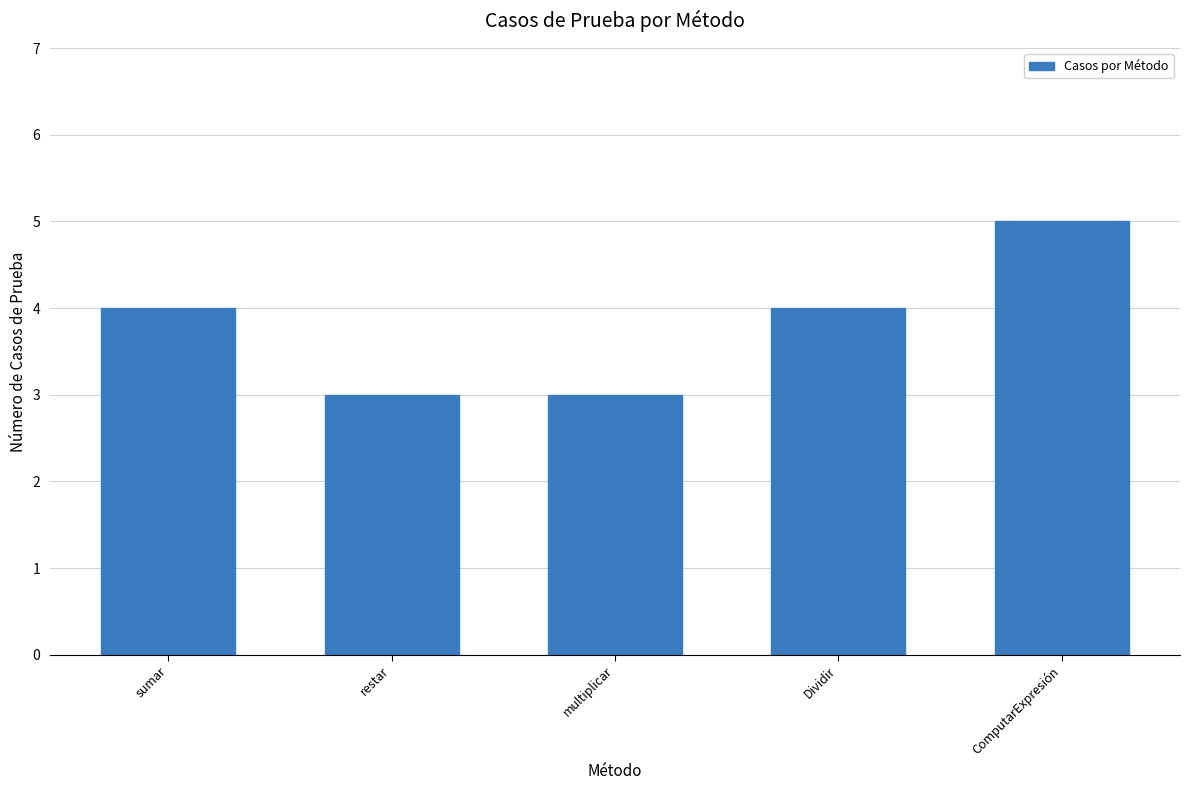

True or false: the data shows 3 at Dividir.

False